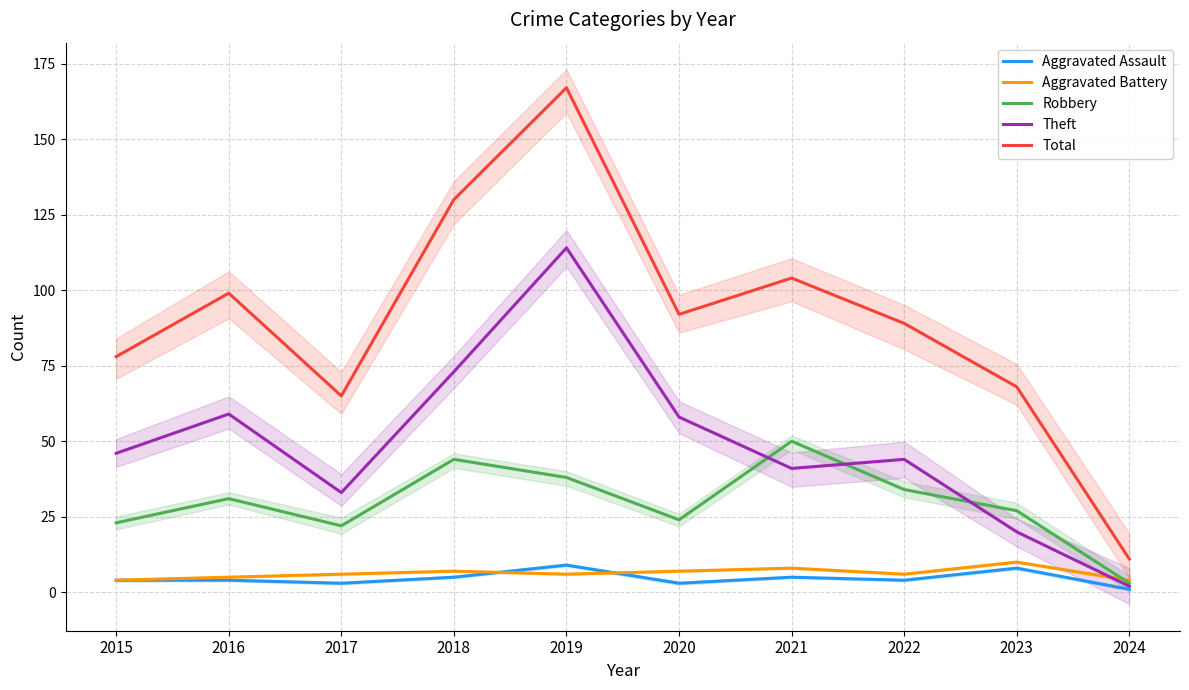

The value of Aggravated Battery at 2020 is 11. True or false?

False